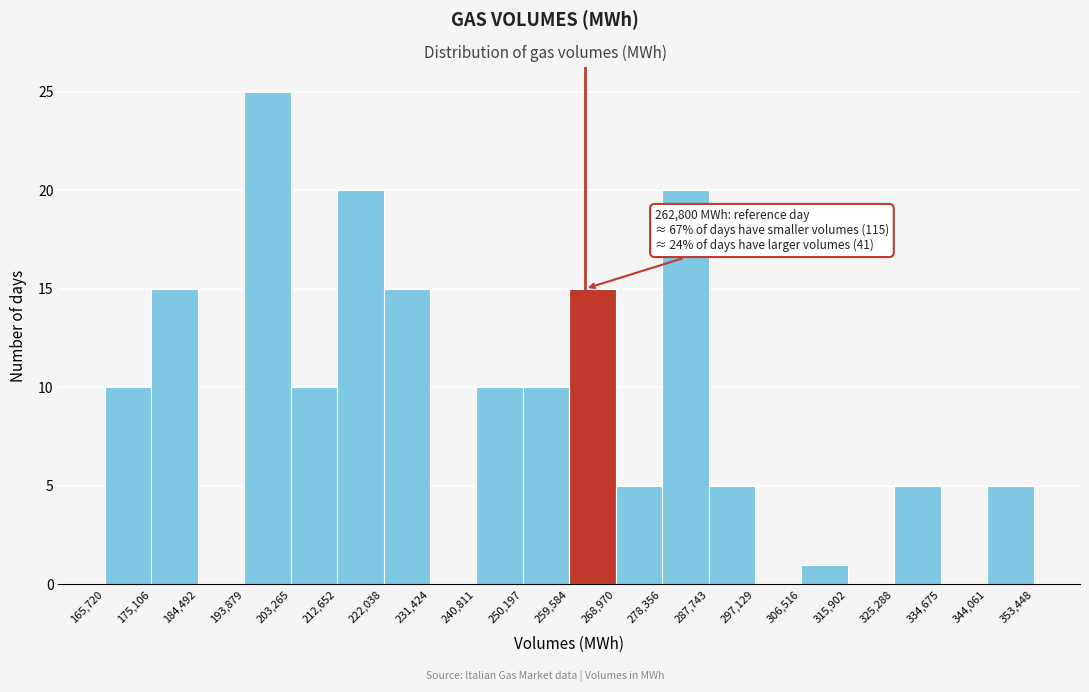

Which range on the x-axis has the tallest bar?

193,879 to 203,265